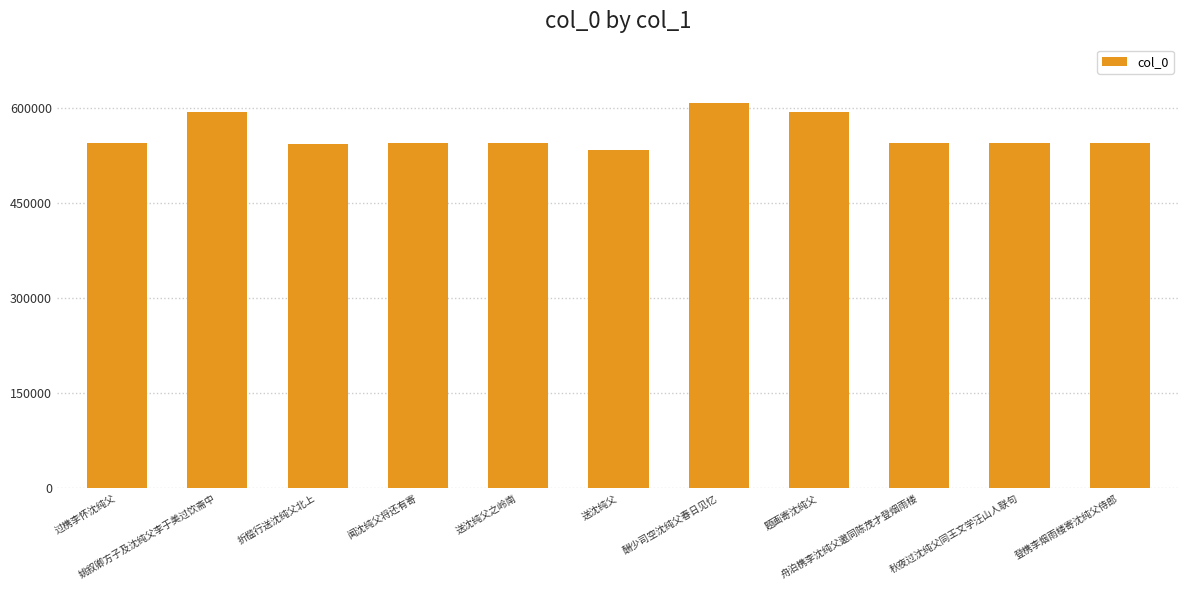

What is the label of the 9th bar from the right?

折槛行送沈纯父北上